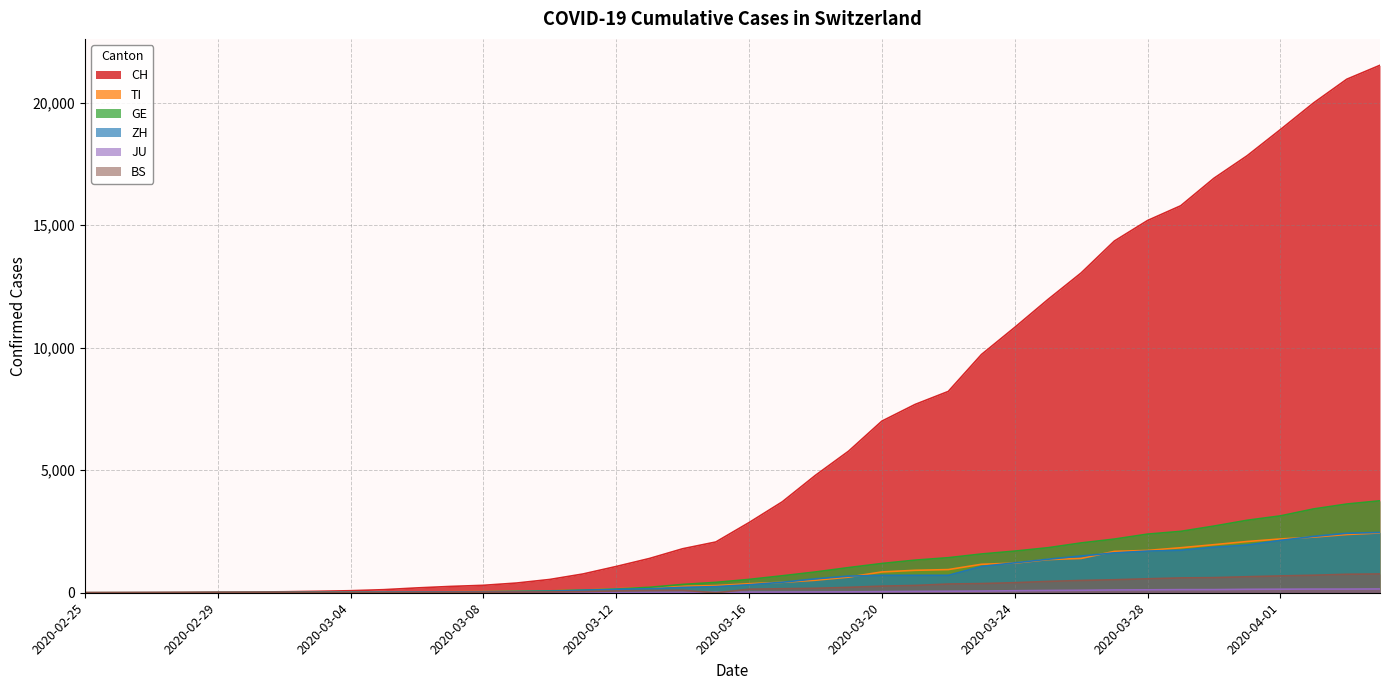

True or false: BS and TI intersect in this chart.

False